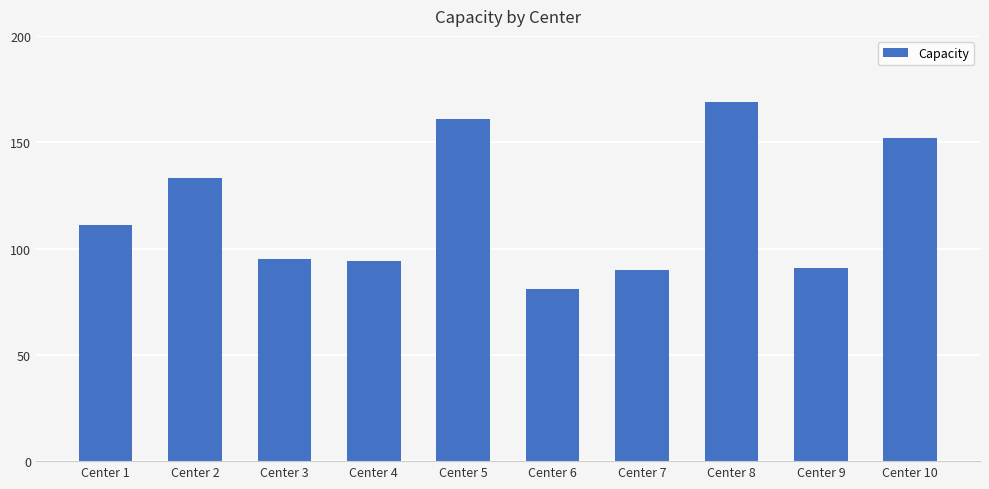

Which has a higher value, Center 6 or Center 10?

Center 10